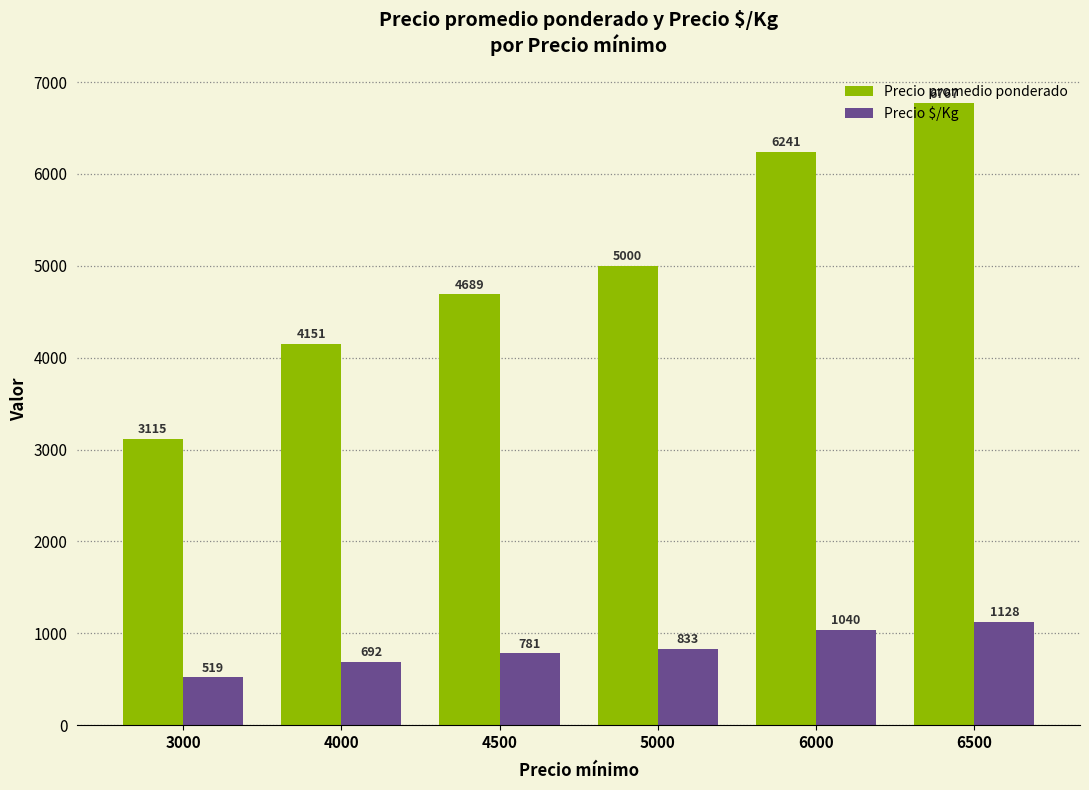

What is the spread (max minus min) of values at 6500?

5639